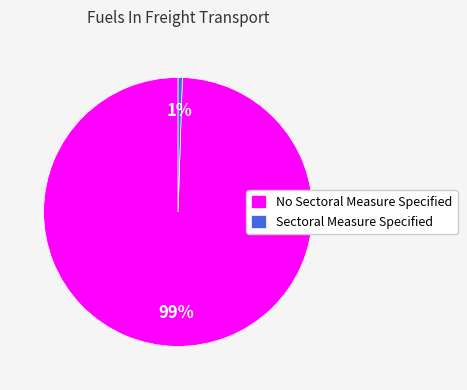

Which slice is the largest?

No Sectoral Measure Specified